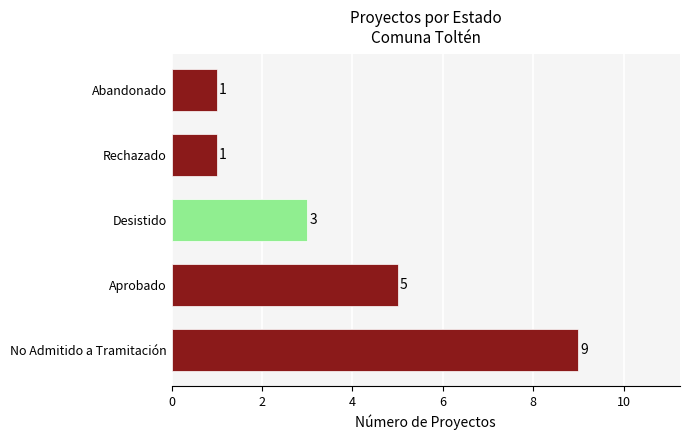

How many data points does each series have?

5